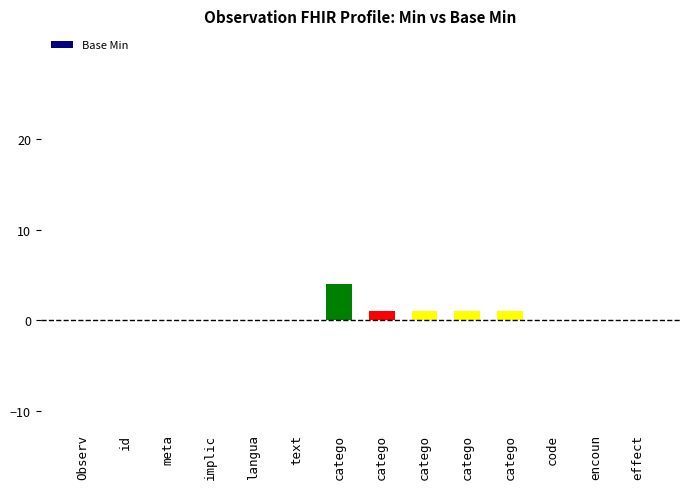

What is the label of the 8th bar from the right?

catego